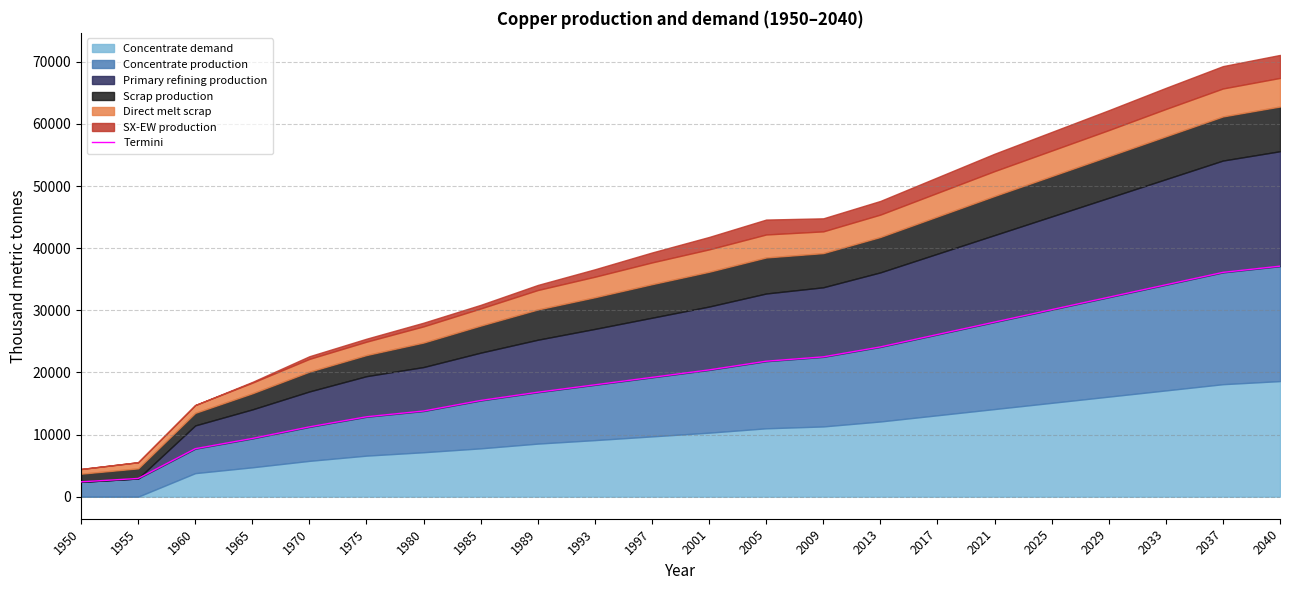

How many data points are above 20400?

10